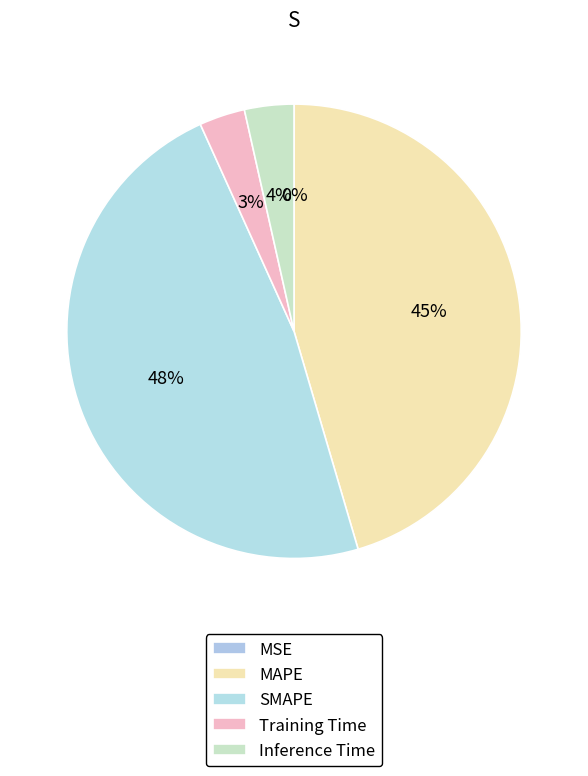

Does any single category account for the majority?

No